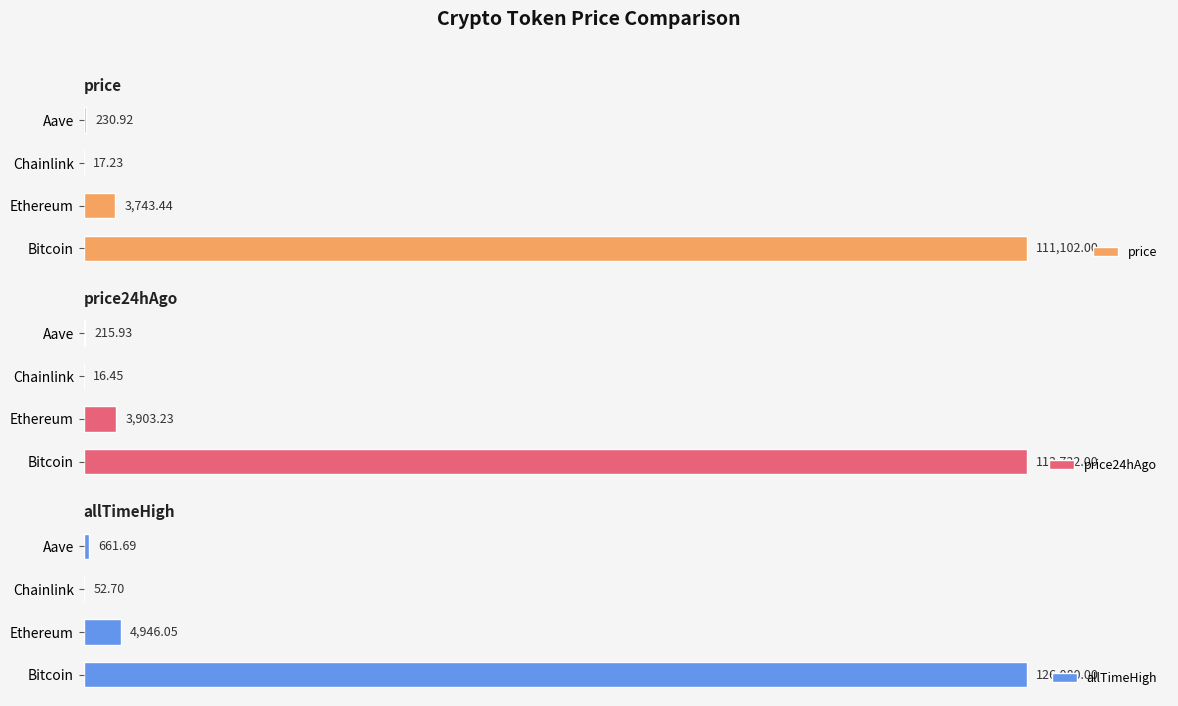

Where is price nearest to the value 55559?

Ethereum